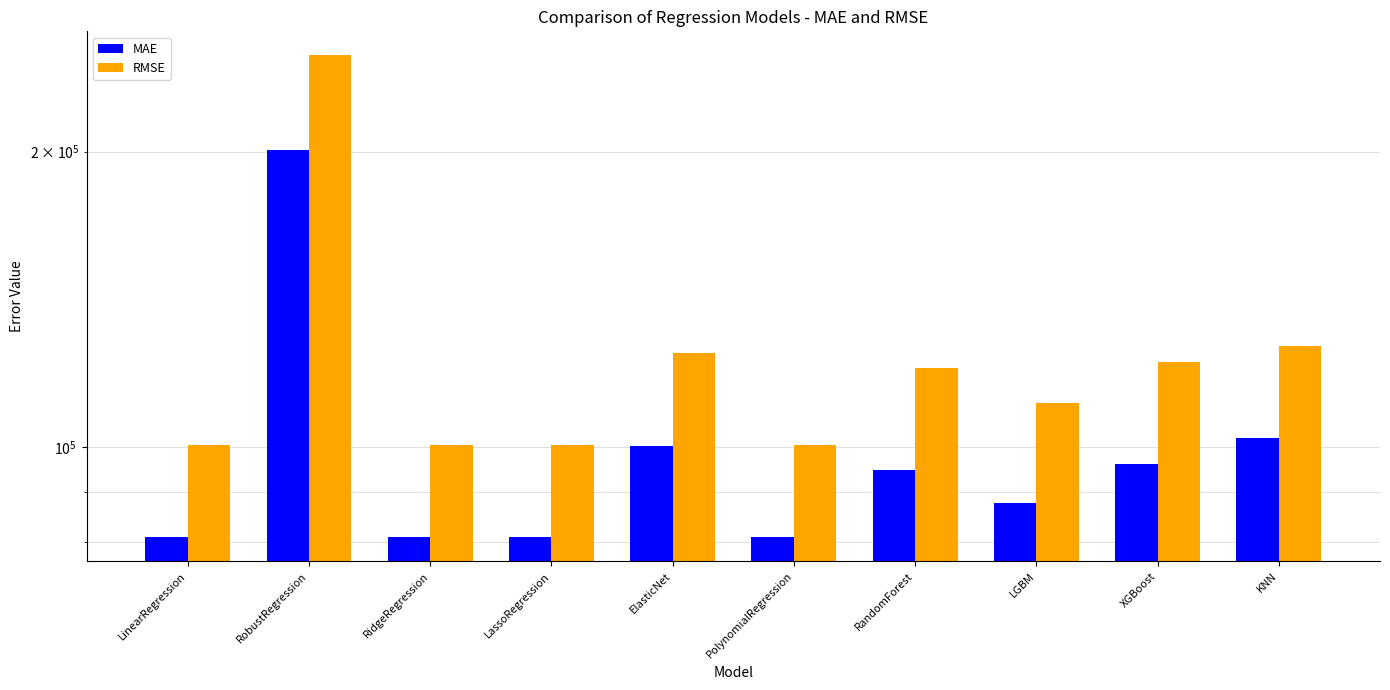

How many values in the RMSE series exceed 120271?

5